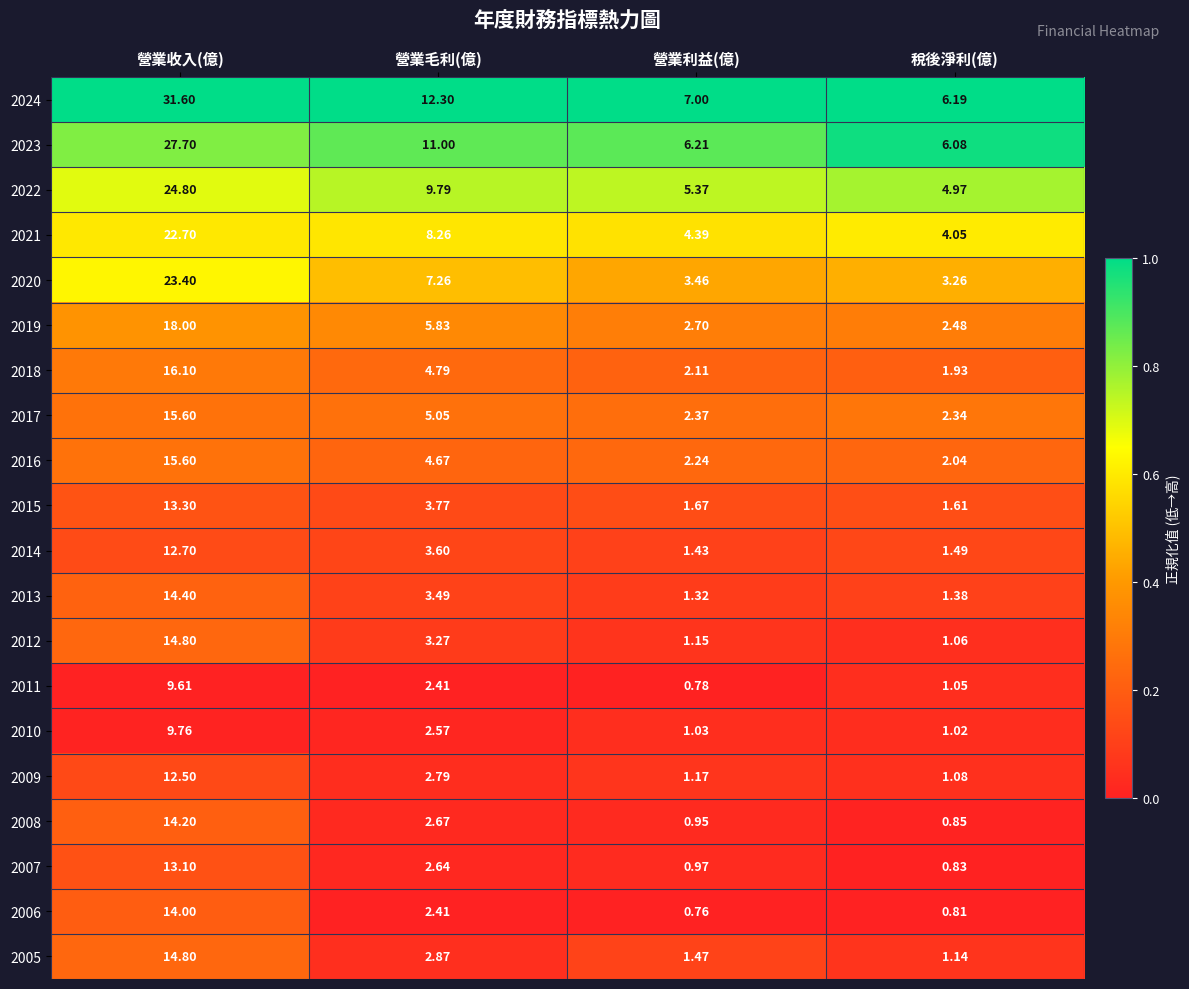

Which series has the widest spread of values?

2024